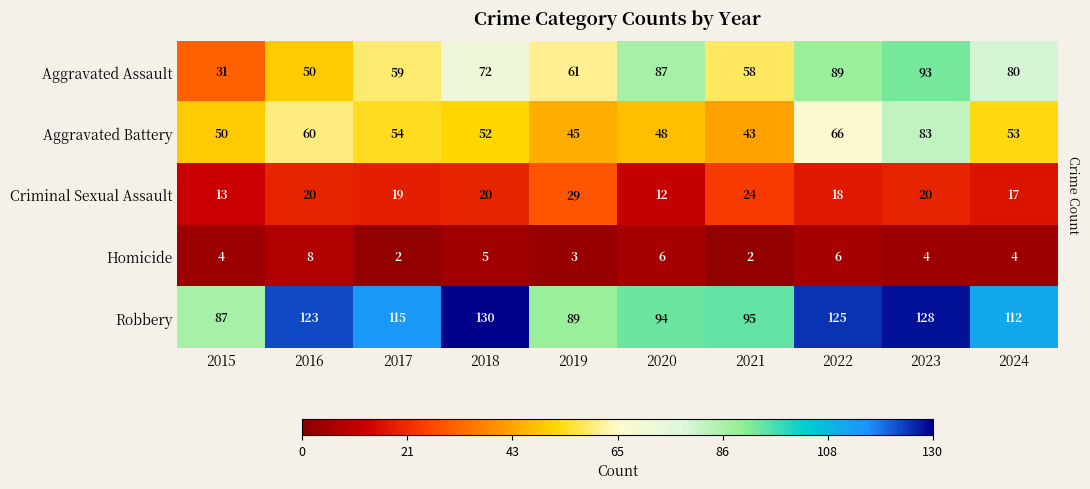

At how many categories does at least one series exceed 46?

10